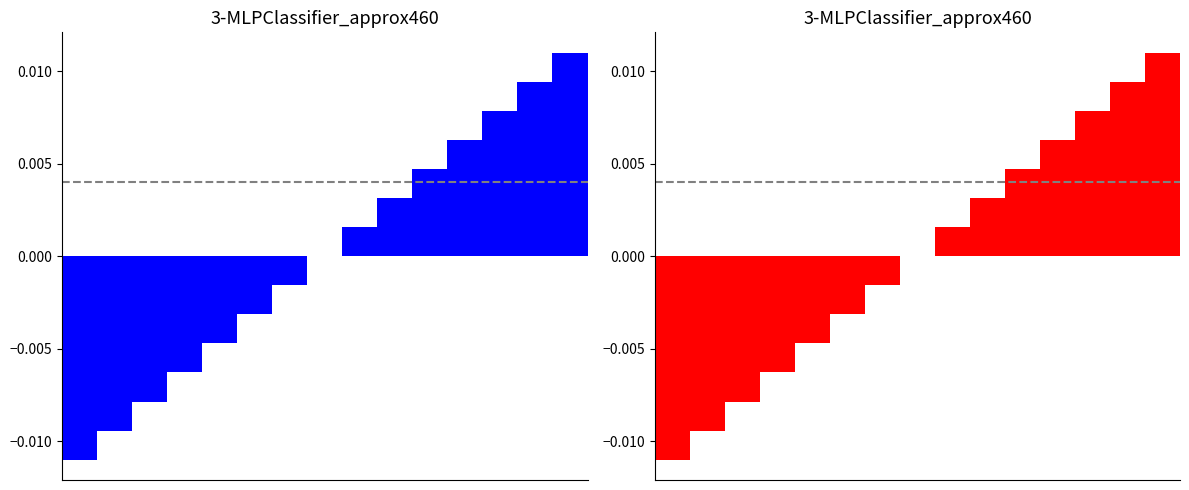

List the labels in order of value, smallest first.

0, 1, 2, 3, 4, 5, 6, 7, 8, 9, 10, 11, 12, 13, 14